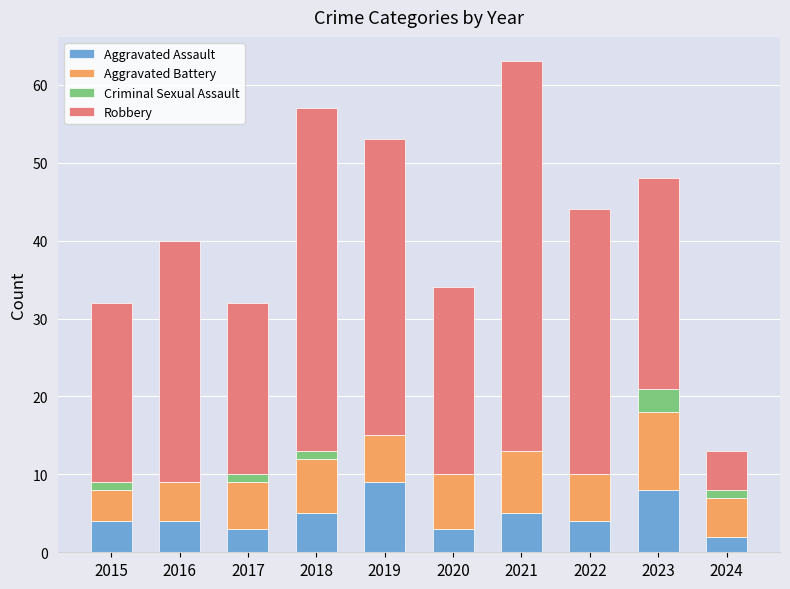

What are all the series names shown in the legend?

Aggravated Assault, Aggravated Battery, Criminal Sexual Assault, Robbery